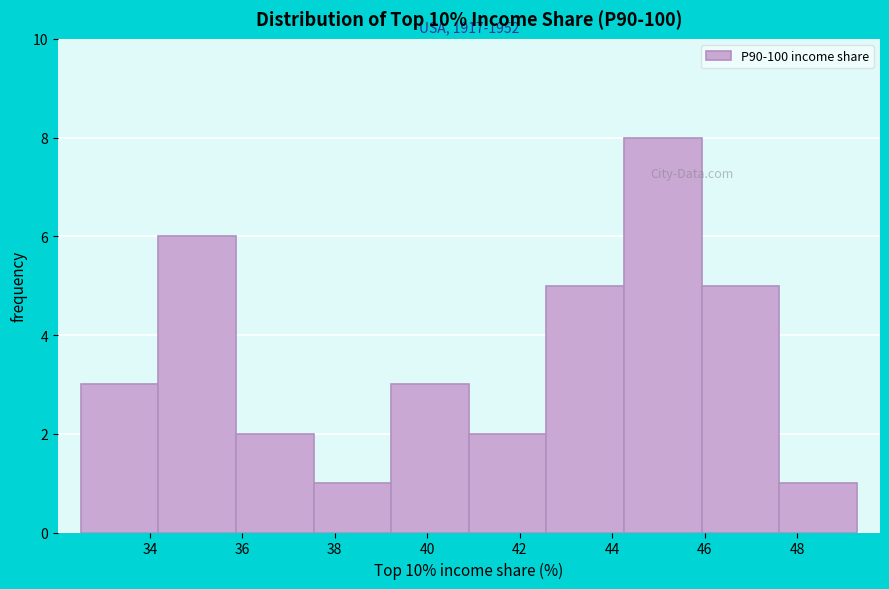

Which range on the x-axis has the tallest bar?

44.2 to 46.0